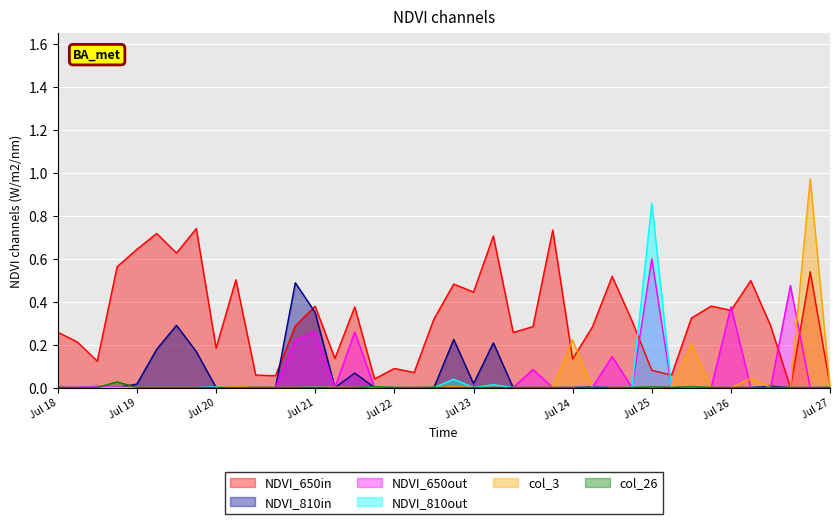

Which series has the largest total across all categories?

NDVI_650in